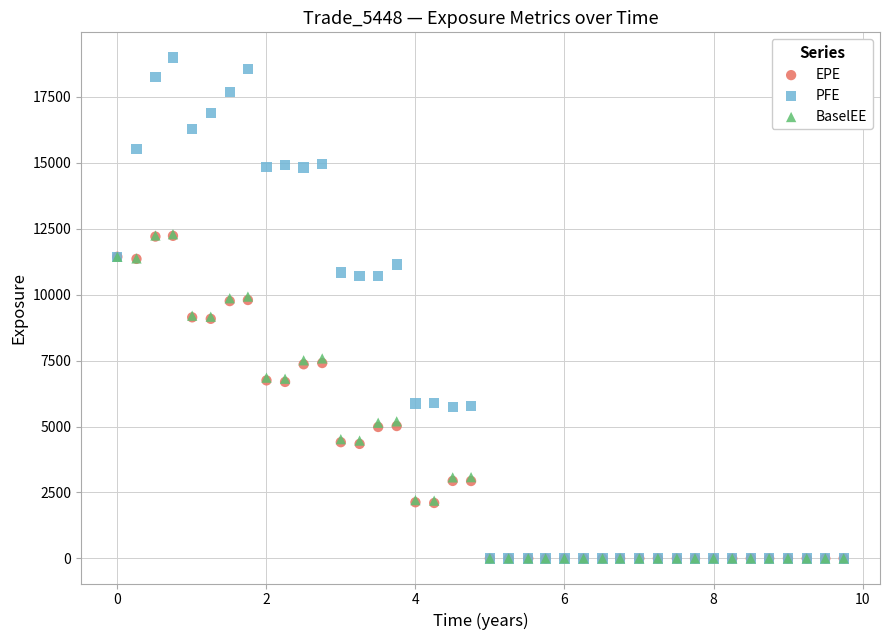

Which series contains the highest Y value?

PFE